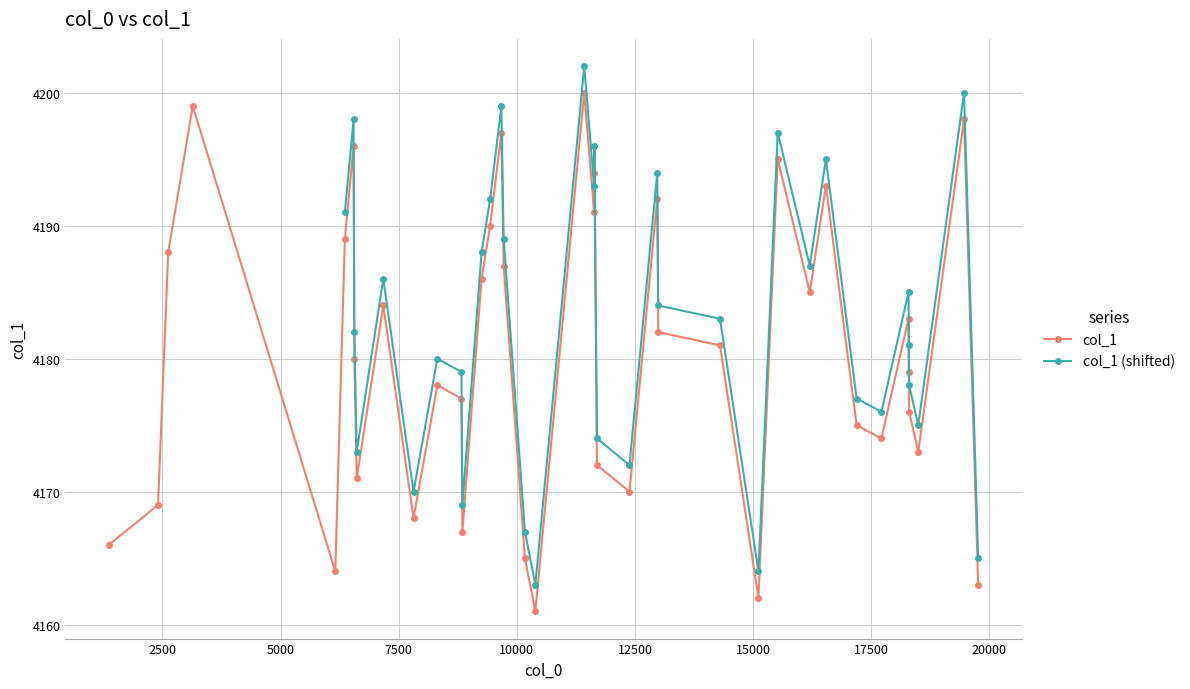

What is the maximum value for col_1?

4200